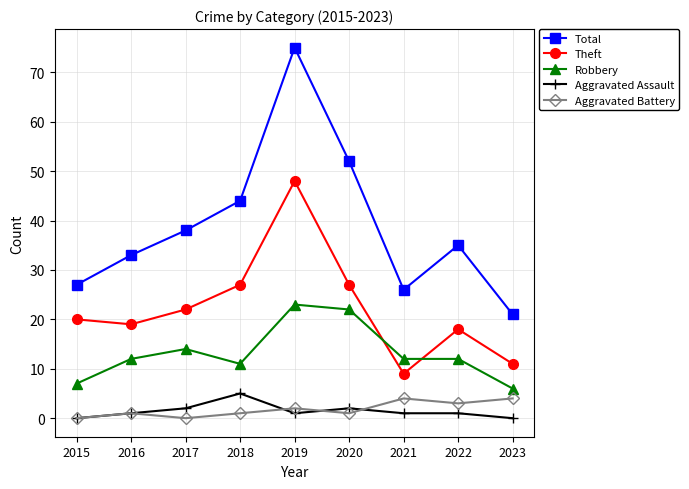

What is the maximum value for Aggravated Assault?

5